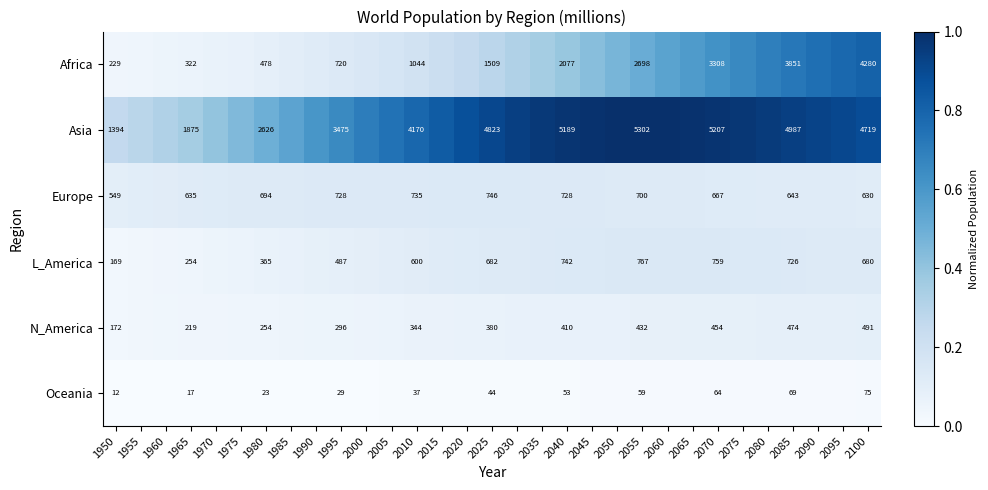

The value of L_America at 2040 is 0.1. True or false?

False